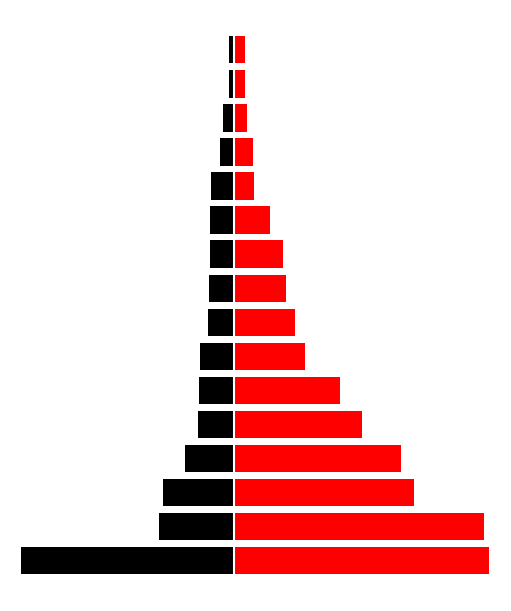

What is the difference between the maximum and minimum values in the Negative (RD=-1) series?

549660